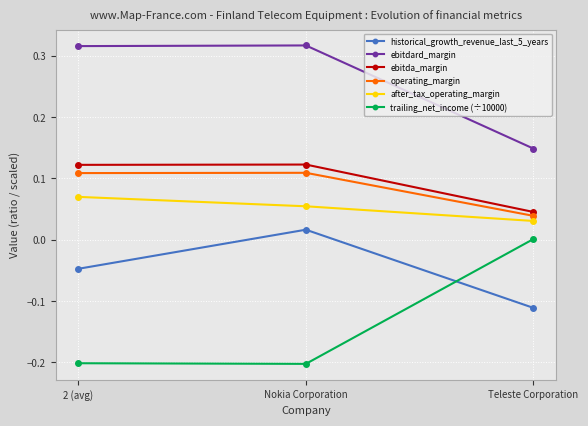

Is the value of ebitda_margin at 2 (avg) greater than the value of historical_growth_revenue_last_5_years at Teleste Corporation?

Yes